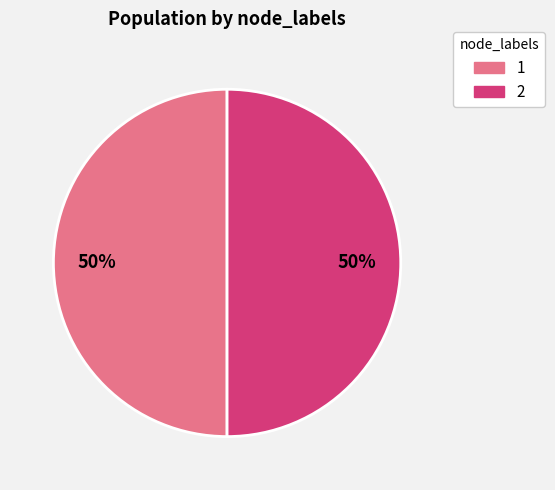

True or false: 2 accounts for 73% of the total.

False